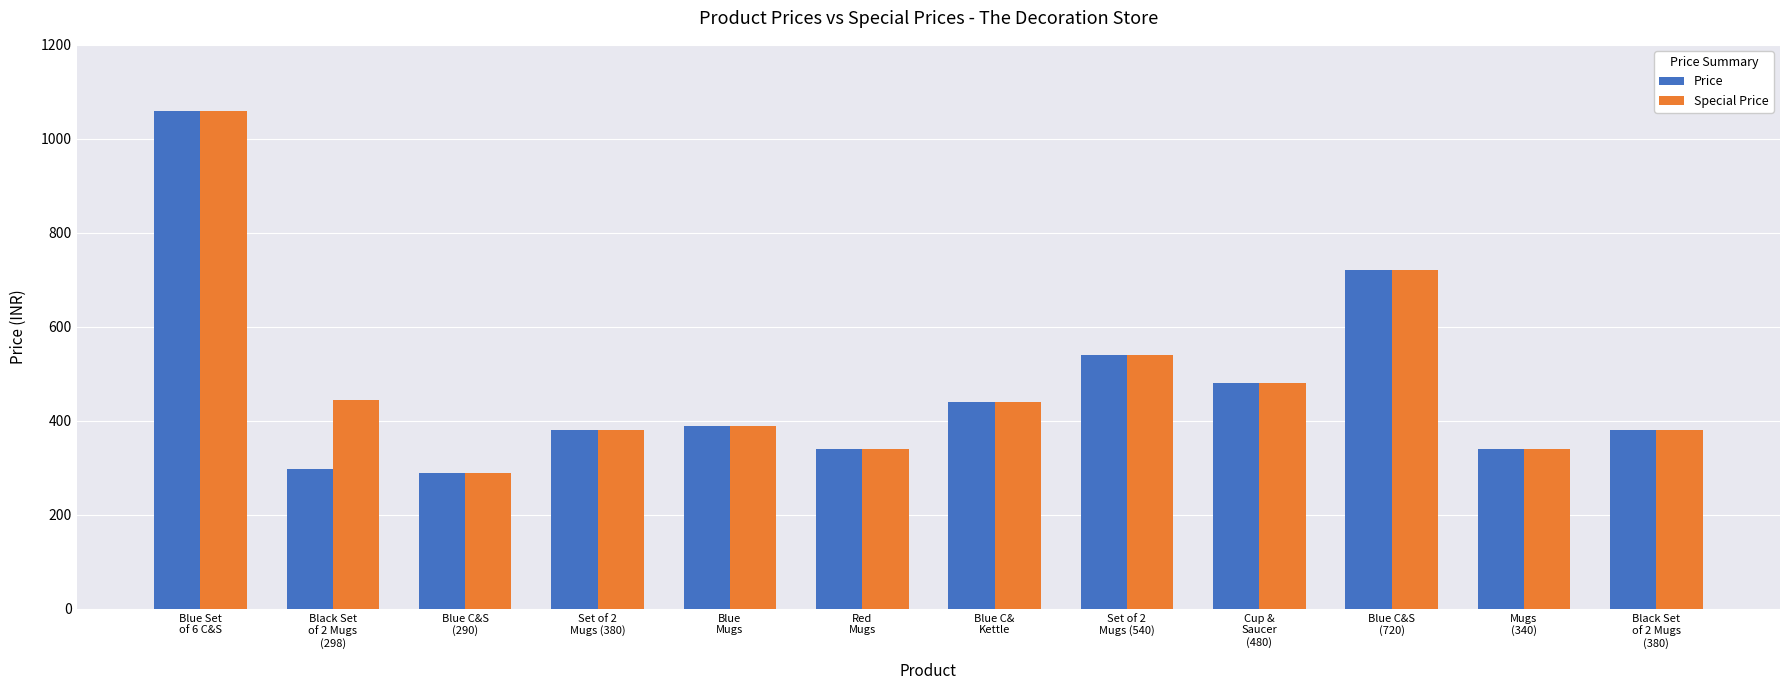

At which label is Special Price closest to 675?

Blue C&S
(720)